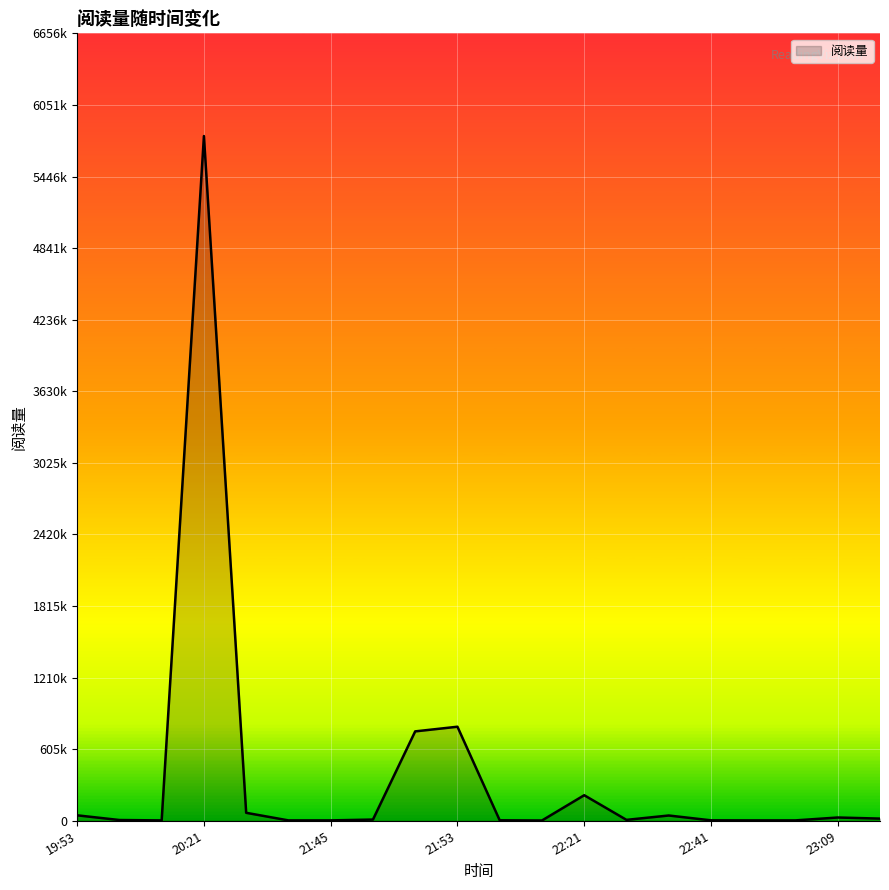

Does the chart have visible grid lines?

Yes